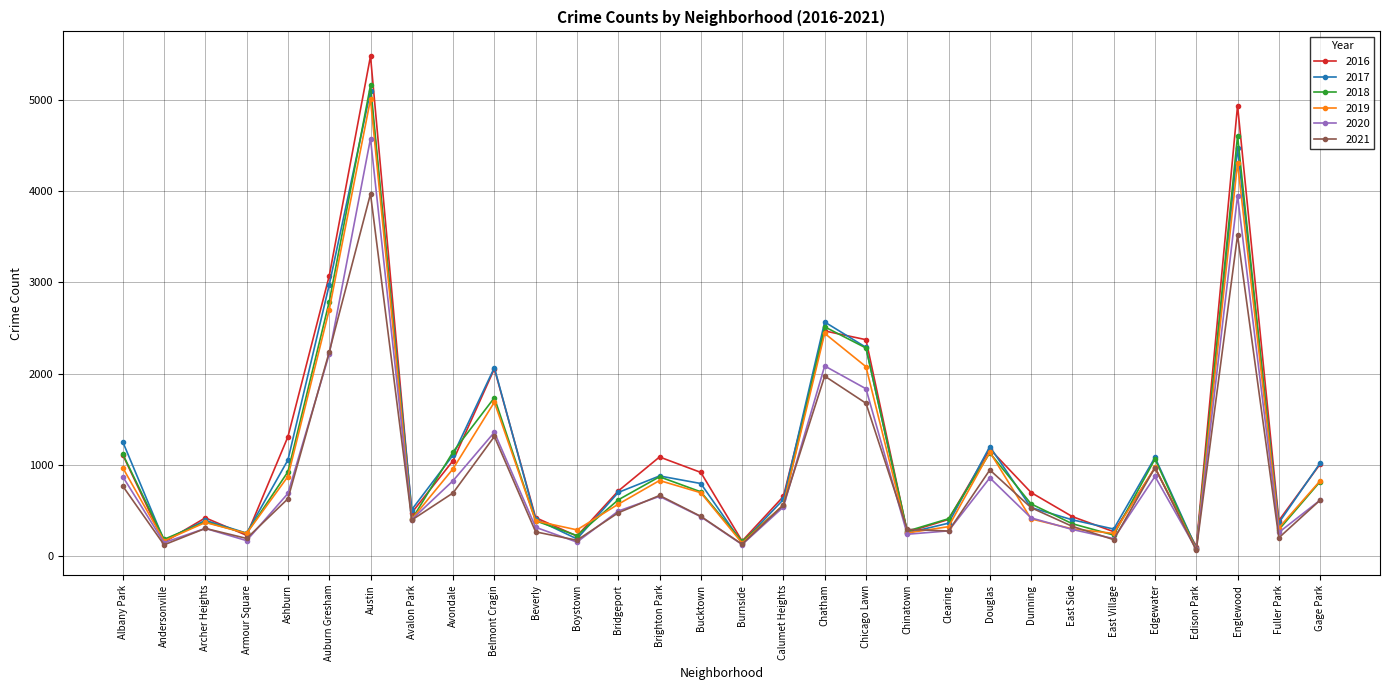

Which series has the largest range (max minus min)?

2016